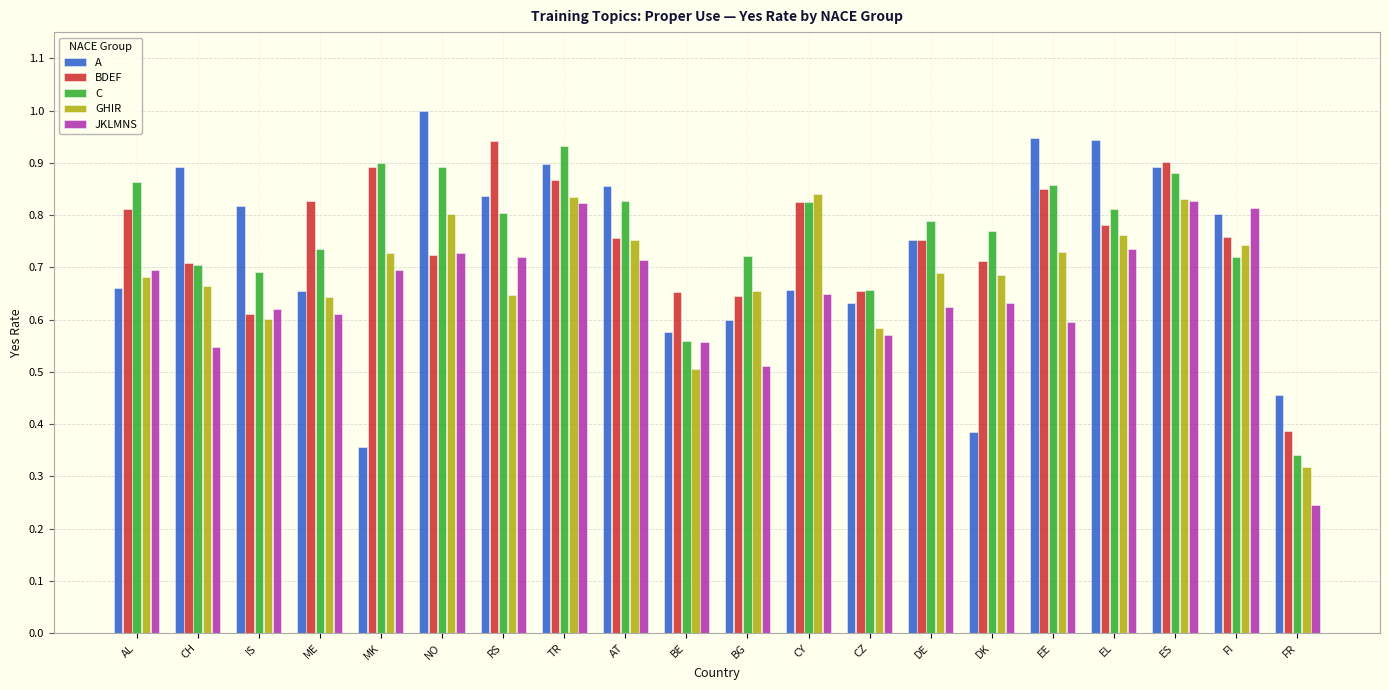

True or false: JKLMNS has a value of 0.4 at AL.

False